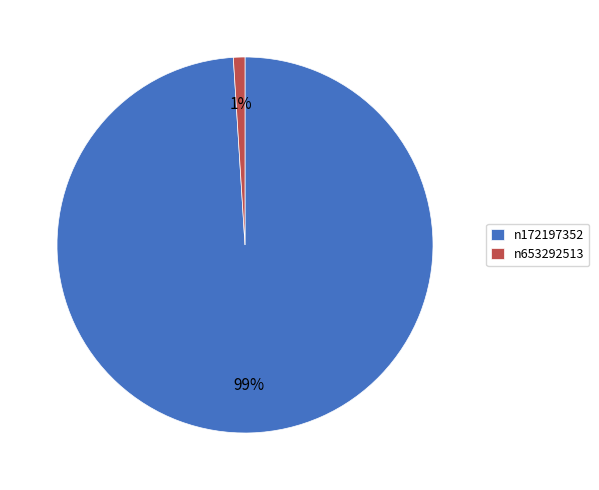

Rank the categories by value from highest to lowest.

n172197352, n653292513